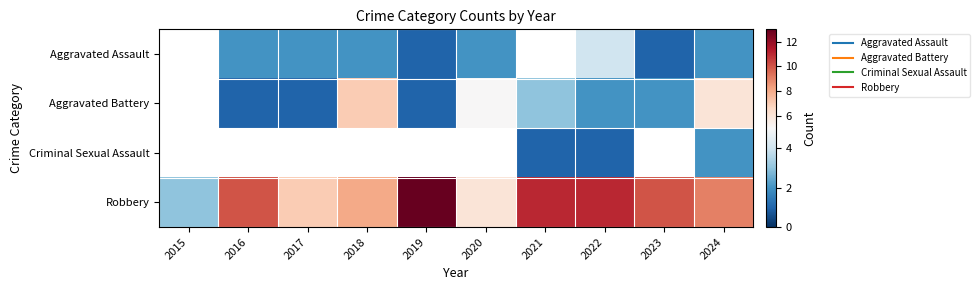

At which category is the sum across all series the highest?

2024